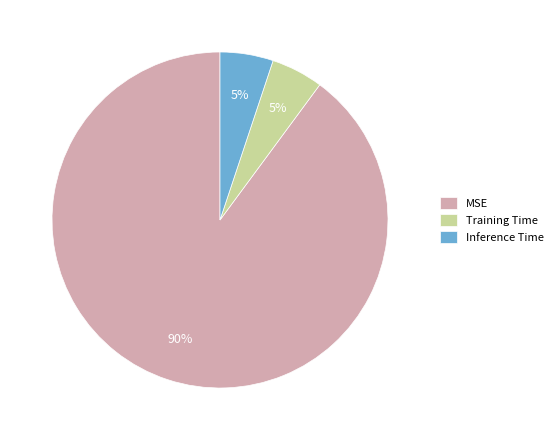

How many segments does this pie chart have?

3